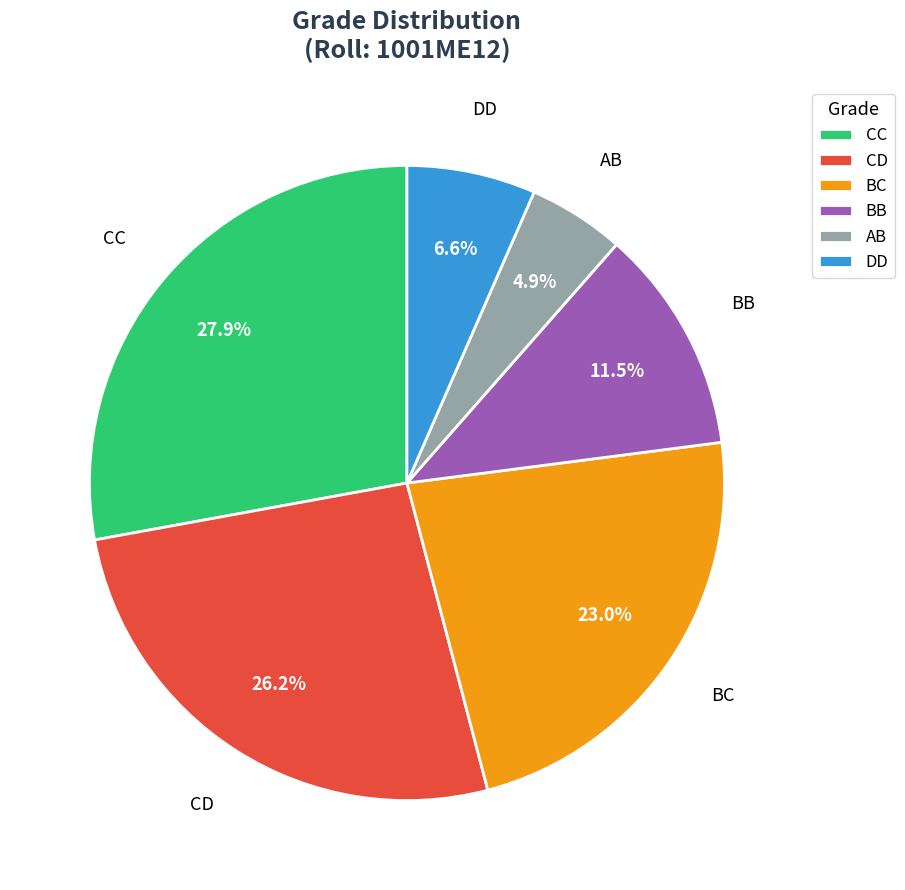

To the nearest percent, what percentage of the pie is BC?

23%